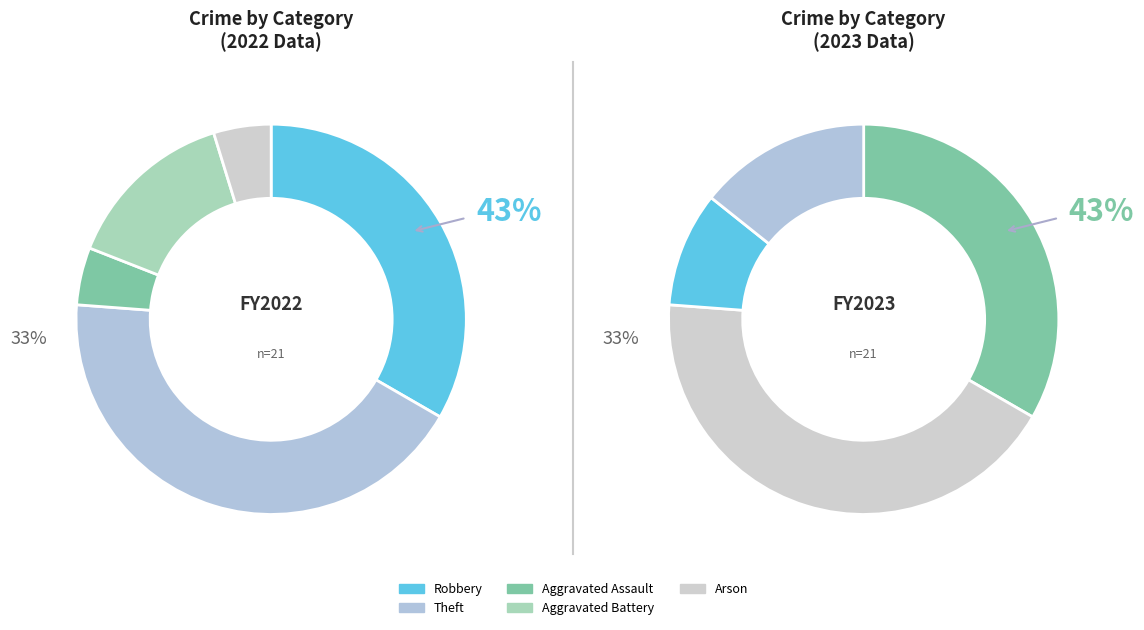

How many segments does this pie chart have?

5